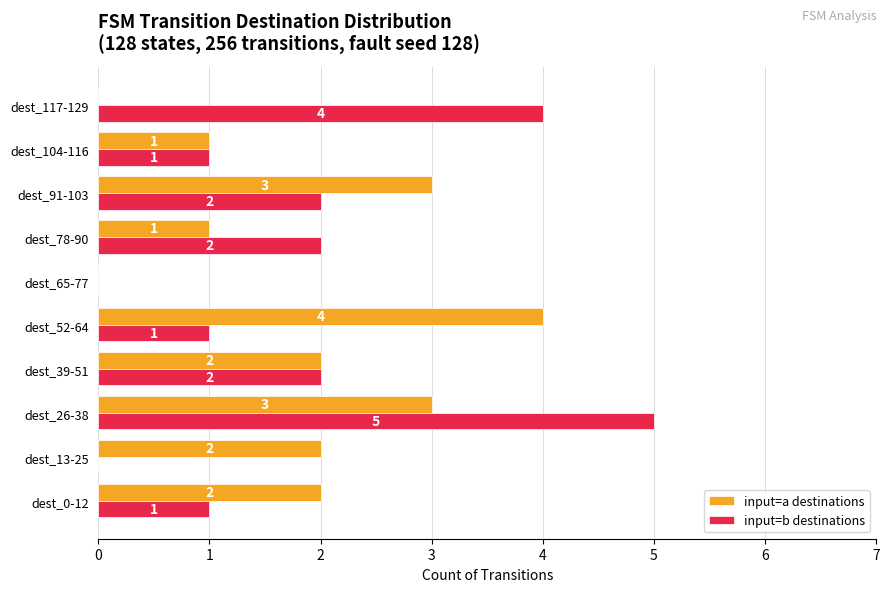

What is the sum of the input=a destinations values at dest_0-12 and dest_39-51?

4